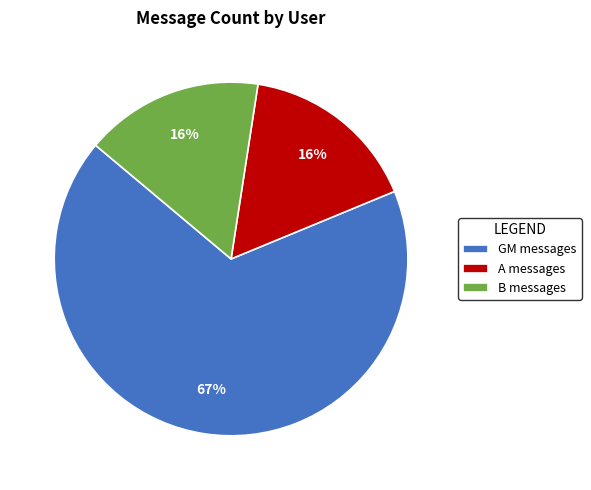

Is the sum of GM messages and B messages greater than half?

Yes